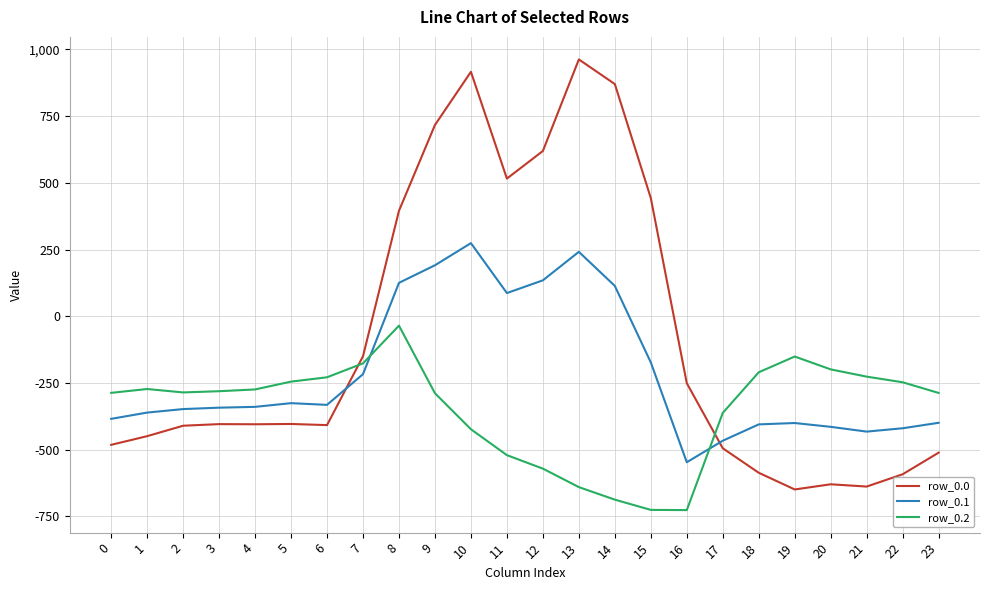

How many times do row_0.1 and row_0.0 cross each other?

2